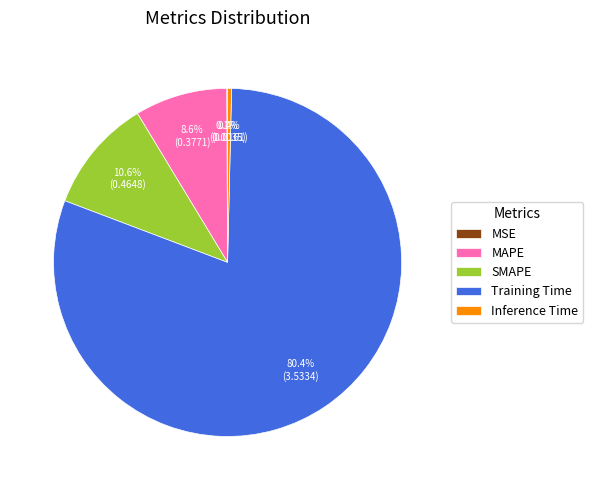

Do Training Time and MAPE together represent more than half of the pie?

Yes